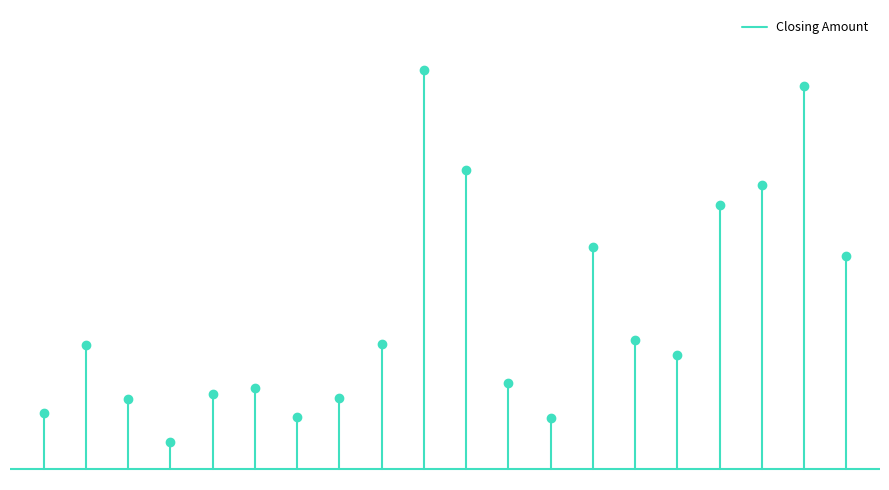

How many lines are shown in the chart?

1